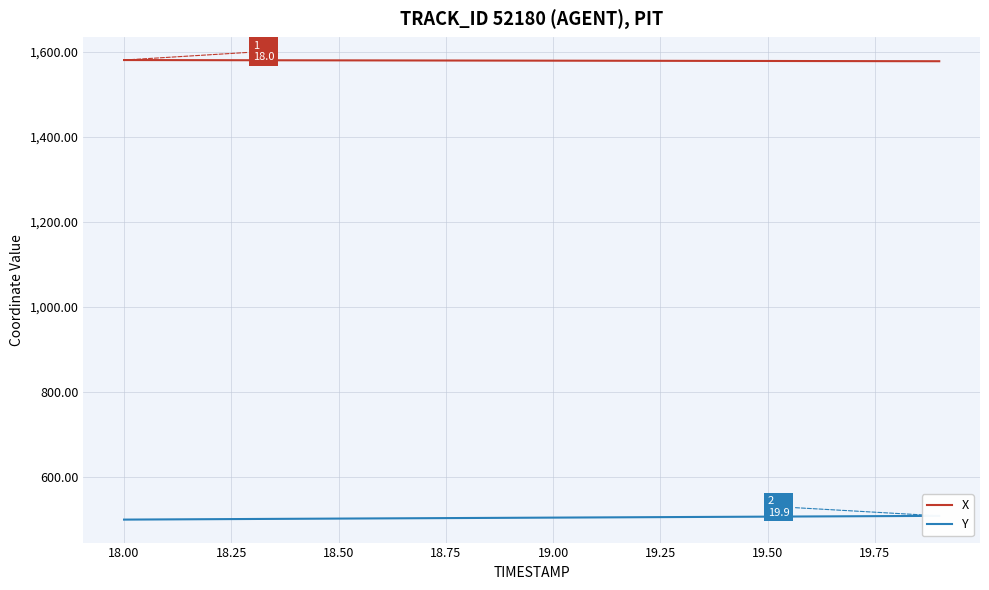

The value of X at 19.50 is 1577.9. True or false?

True